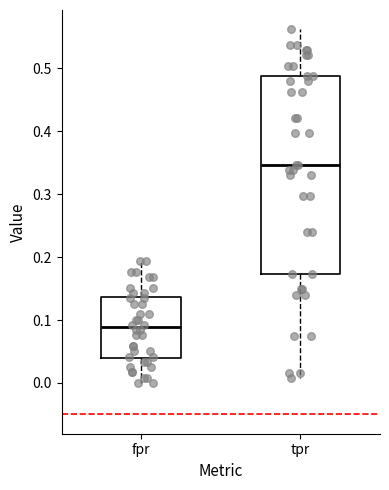

Reading left to right, transcribe this box plot: for each box, give where its median line is, the range the box spans, and where its two whiskers end, as read against the y-axis. The values are not printed on the chart, so give them approximately, as read against the axis.

fpr: median 0.09, box 0.04 to 0.14, whiskers 0.00 to 0.19
tpr: median 0.35, box 0.17 to 0.49, whiskers 0.01 to 0.56